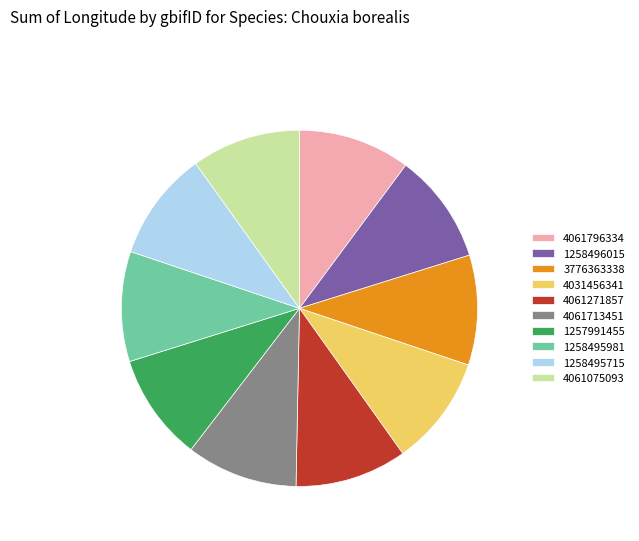

Do 1258496015 and 1258495981 together represent more than half of the pie?

No